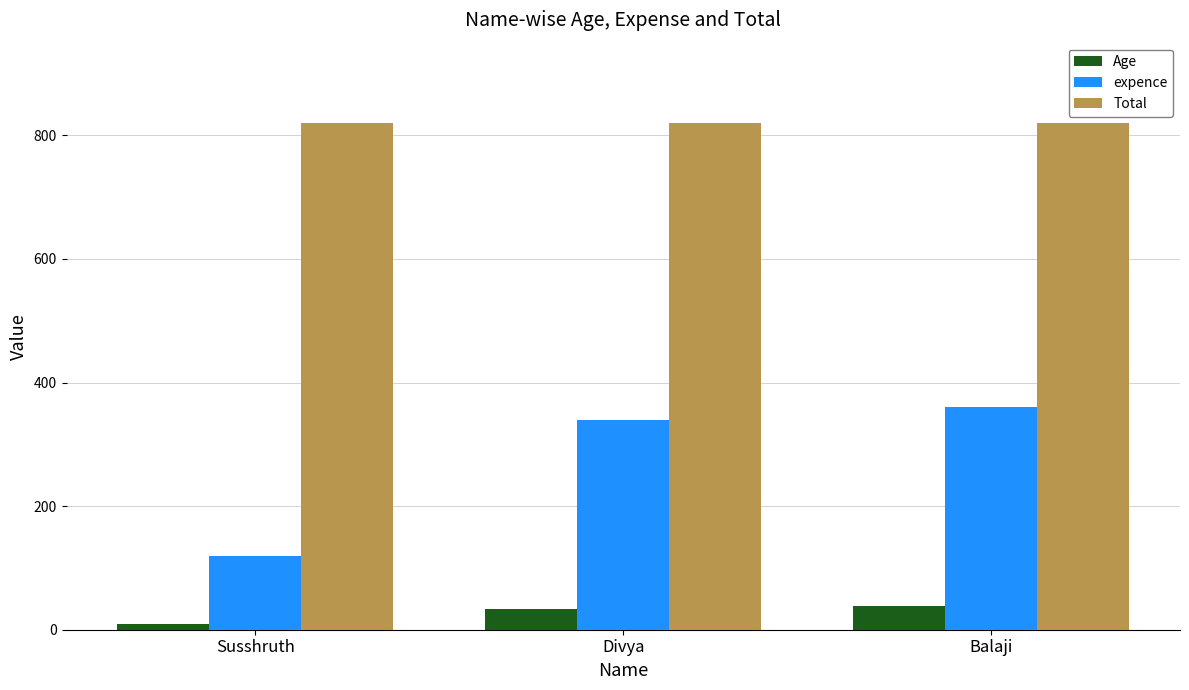

What is the minimum value shown in the chart?

9